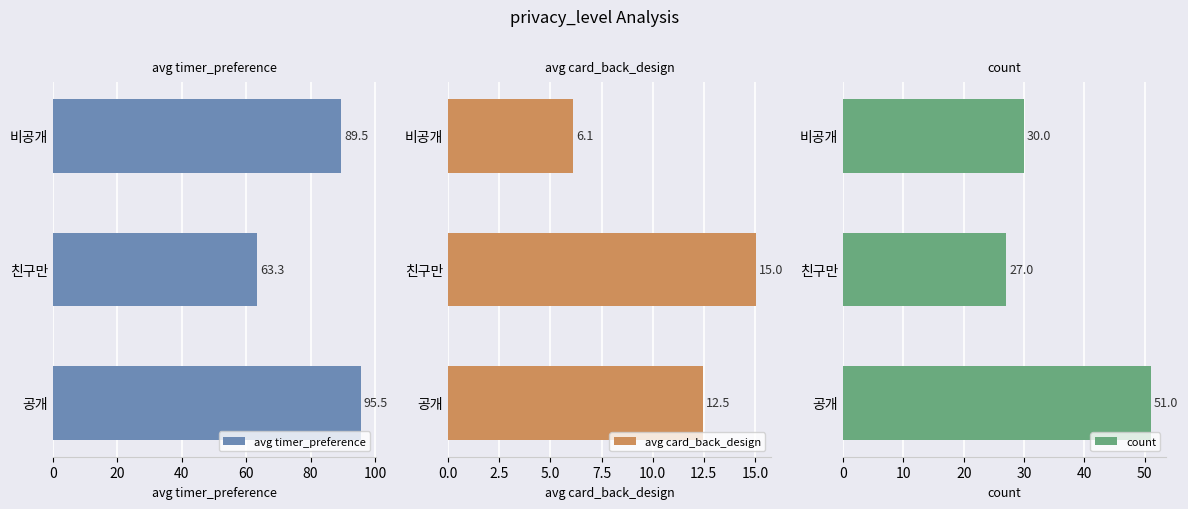

Which series has the largest total across all categories?

avg timer_preference